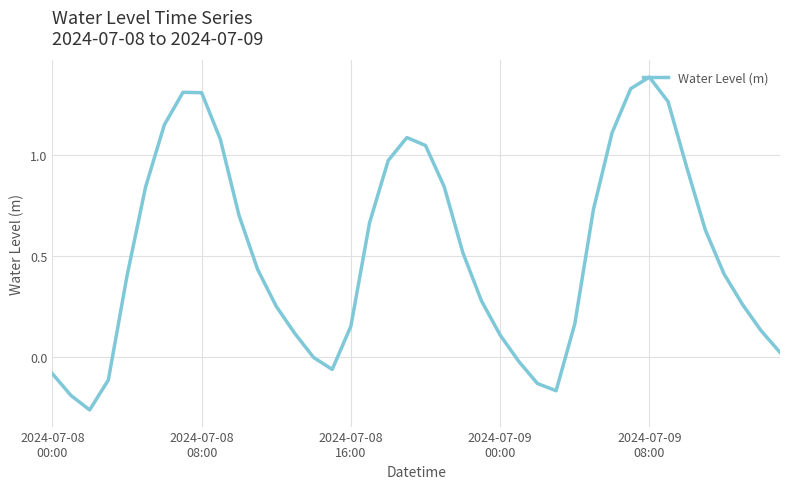

What is the difference between the maximum and minimum values?

1.7